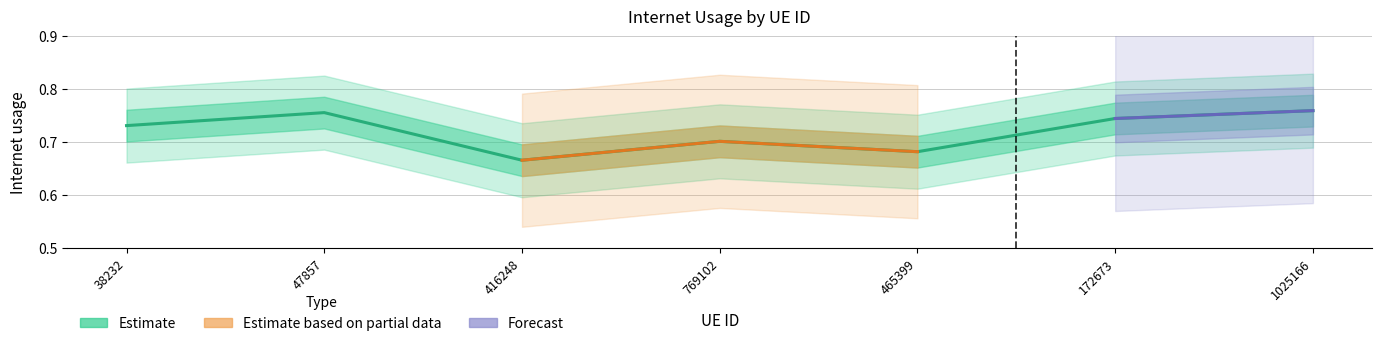

How many lines are shown in the chart?

1